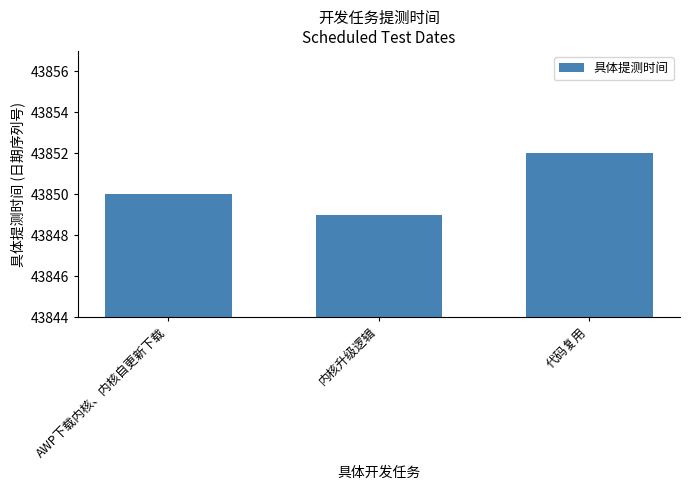

What is the label of the 2nd bar from the right?

内核升级逻辑